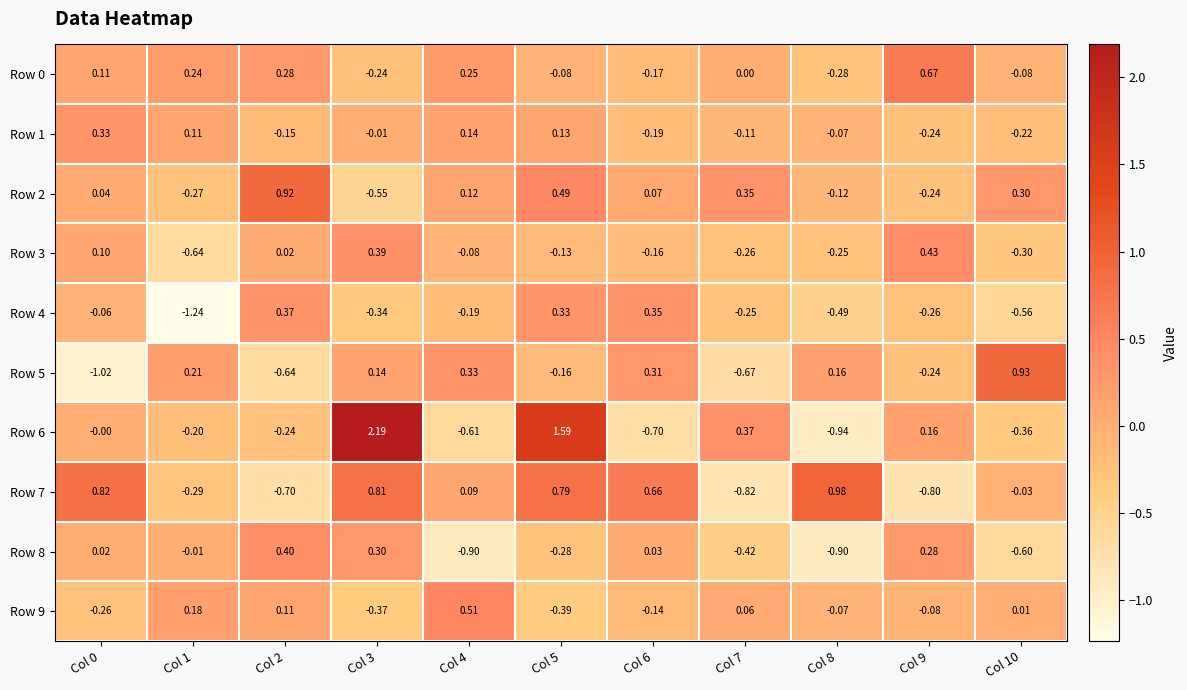

Is the value of Row 3 at Col 4 greater than the value of Row 8 at Col 4?

Yes